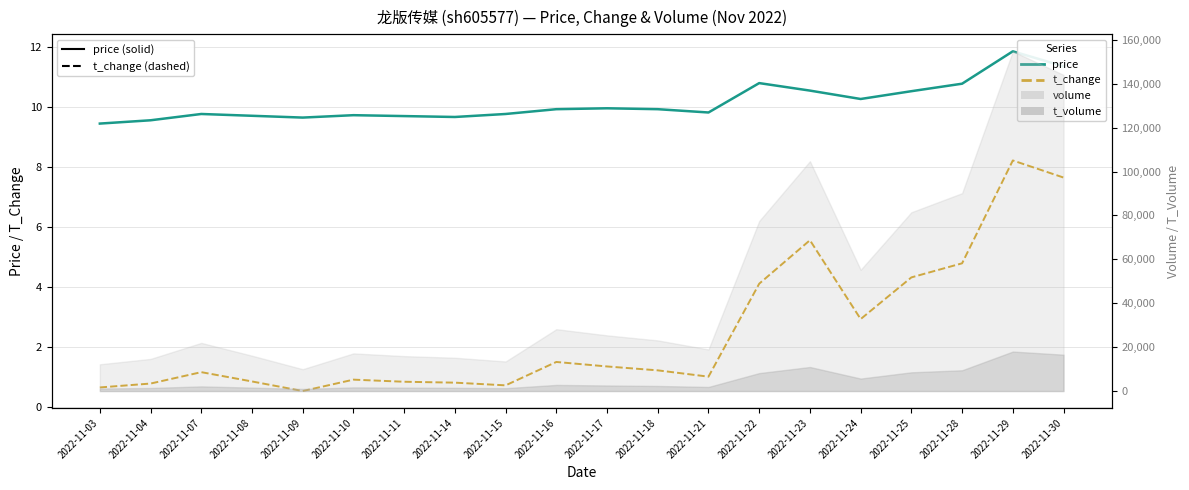

What is the value of the t_change point at the 16th from the left?

2.9